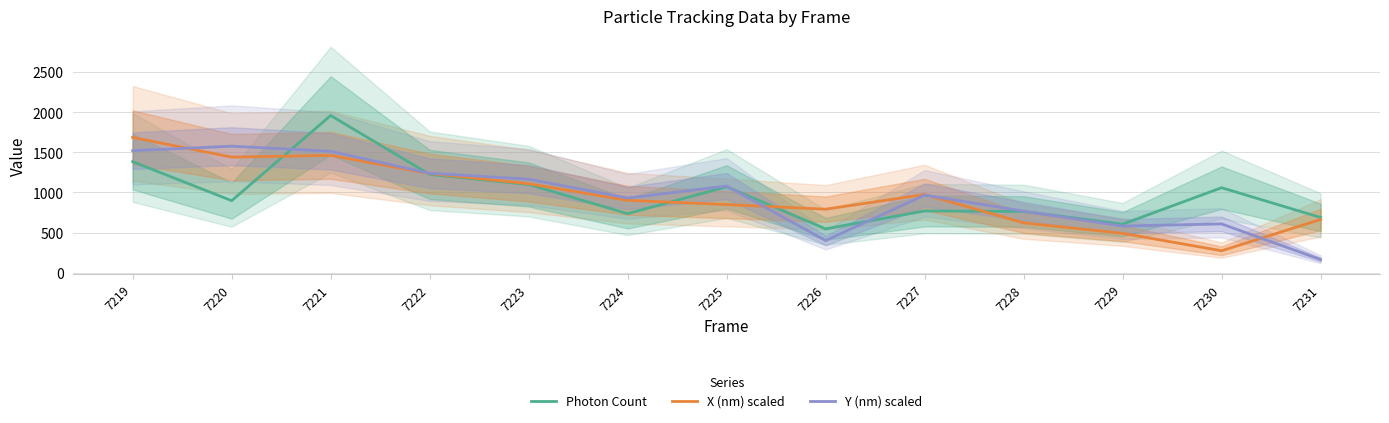

What is the difference between the Photon Count values at 7223 and 7231?

410.9